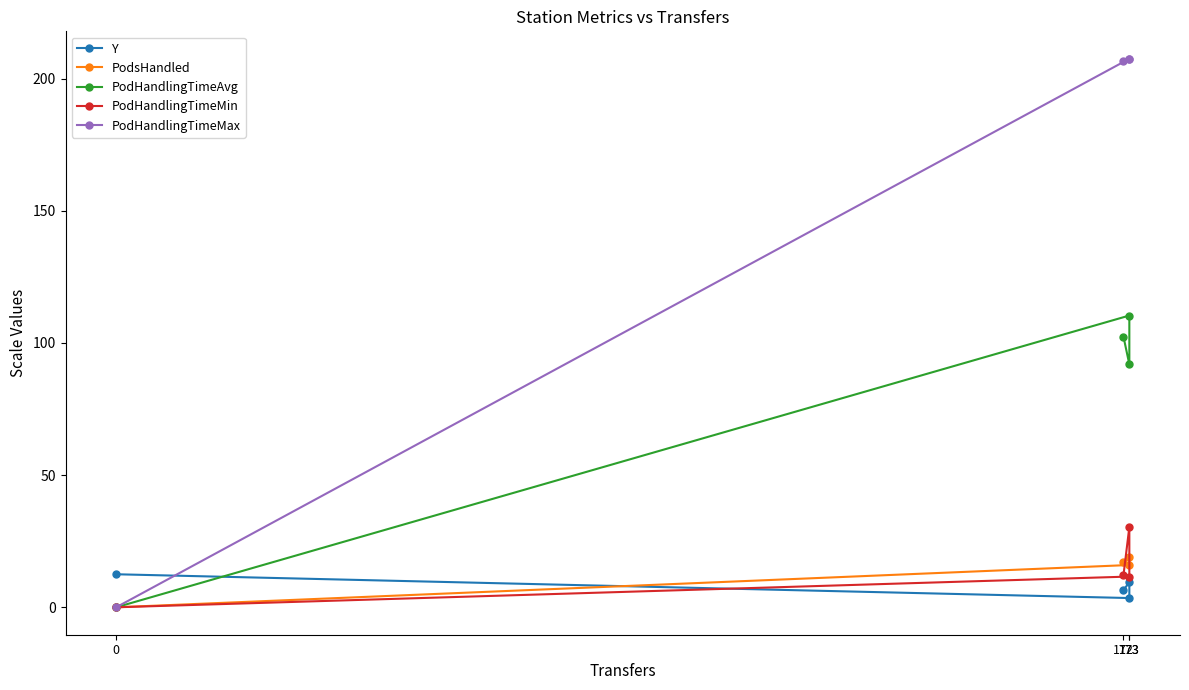

The value of PodHandlingTimeAvg at 173 is 110.4. True or false?

True